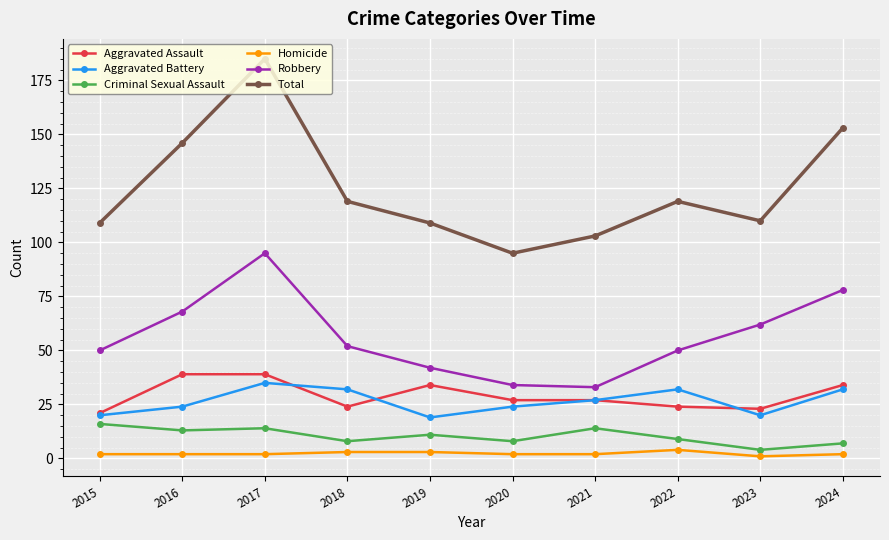

What is the value of the Robbery point at the 1st from the left?

50